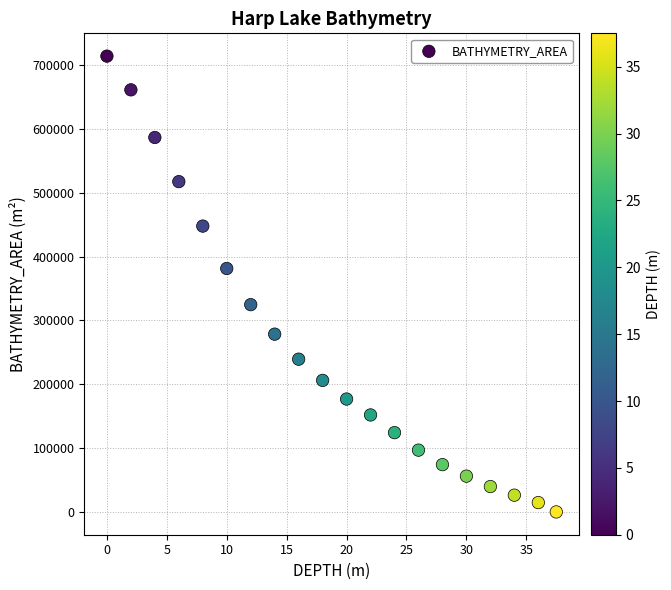

What is the range of Y values (max minus min)?

713652